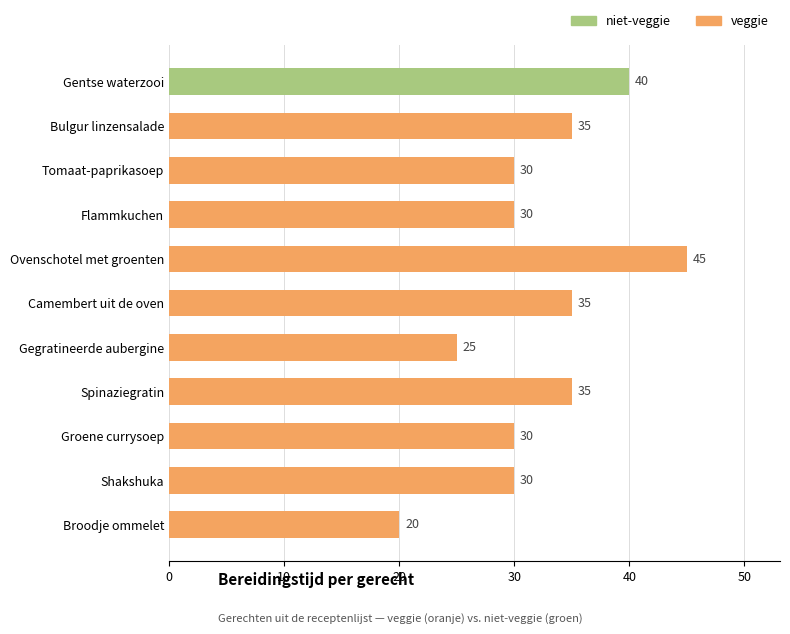

Reading bottom to top, extract all data points from this chart.

Broodje ommelet=20	Shakshuka=30	Groene currysoep=30	Spinaziegratin=35	Gegratineerde aubergine=25	Camembert uit de oven=35	Ovenschotel met groenten=45	Flammkuchen=30	Tomaat-paprikasoep=30	Bulgur linzensalade=35	Gentse waterzooi=40